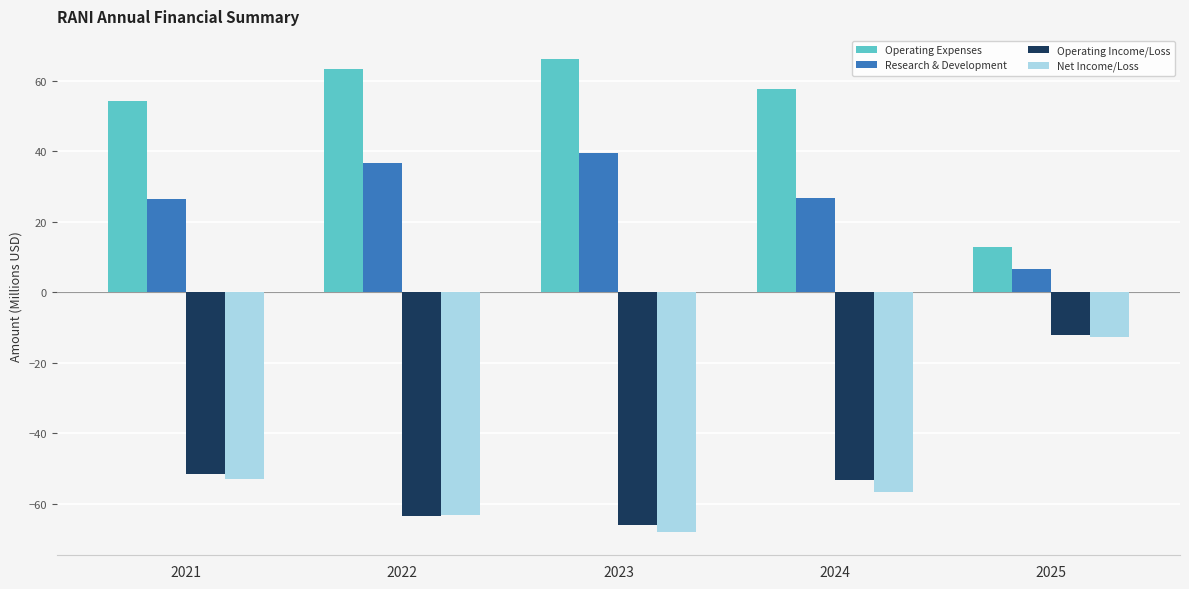

How many bars are there in total?

20